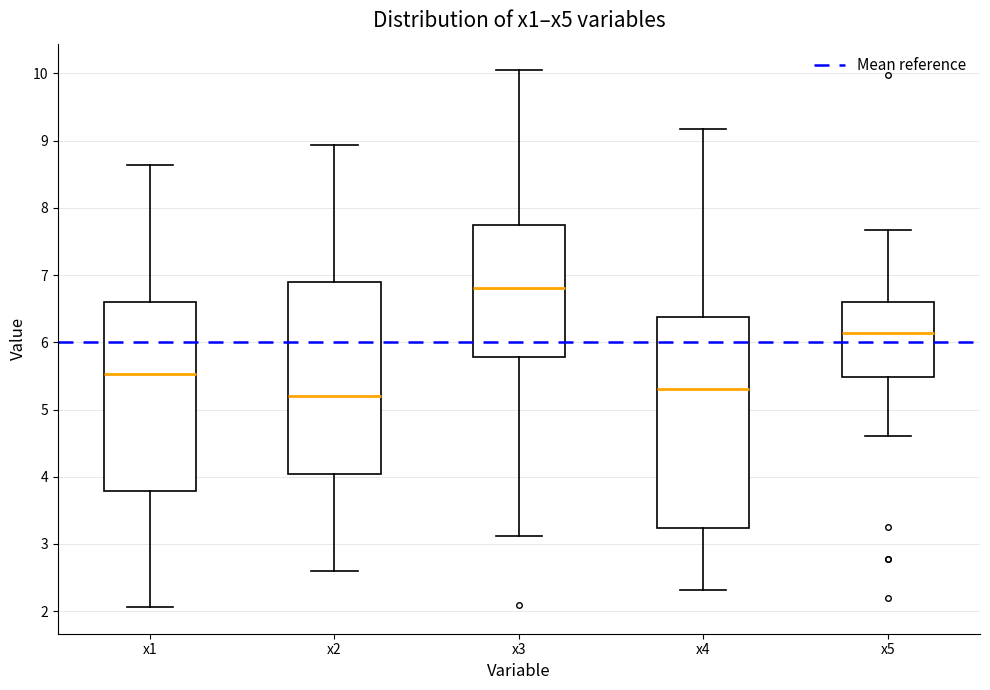

Reading left to right, read every box against the y-axis: the position of its median line, the range the box covers, and the ends of its whiskers. The values are not printed on the chart, so give them approximately, as read against the axis.

x1: median 5.5, box 3.8 to 6.6, whiskers 2.1 to 8.6
x2: median 5.2, box 4.0 to 6.9, whiskers 2.6 to 8.9
x3: median 6.8, box 5.8 to 7.7, whiskers 3.1 to 10.0
x4: median 5.3, box 3.2 to 6.4, whiskers 2.3 to 9.2
x5: median 6.1, box 5.5 to 6.6, whiskers 4.6 to 7.7